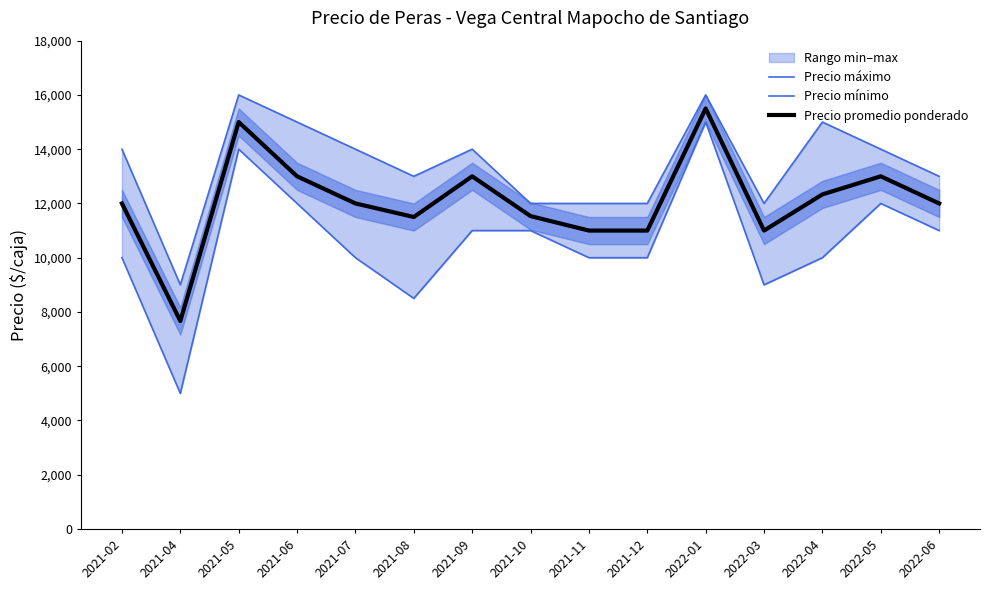

At which label does Precio promedio ponderado reach its peak?

2022-01